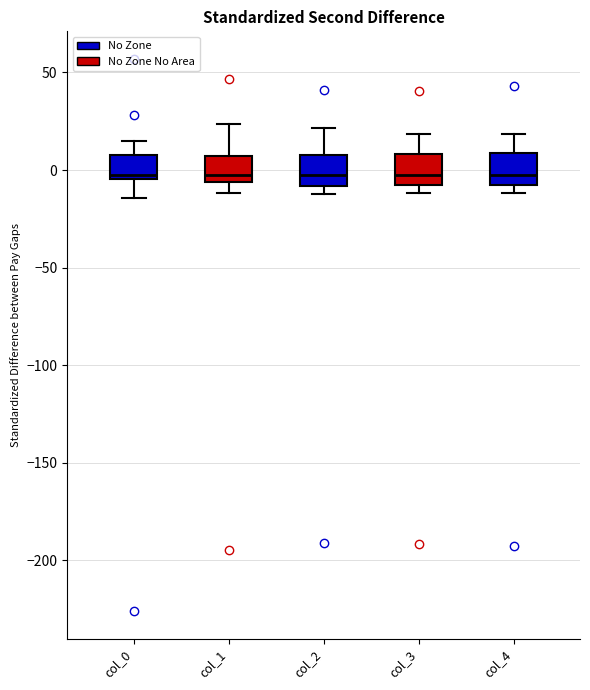

Where is the upper edge of the box for col_0 on the y-axis? The values are not printed on the chart, so give them approximately, as read against the axis.

10